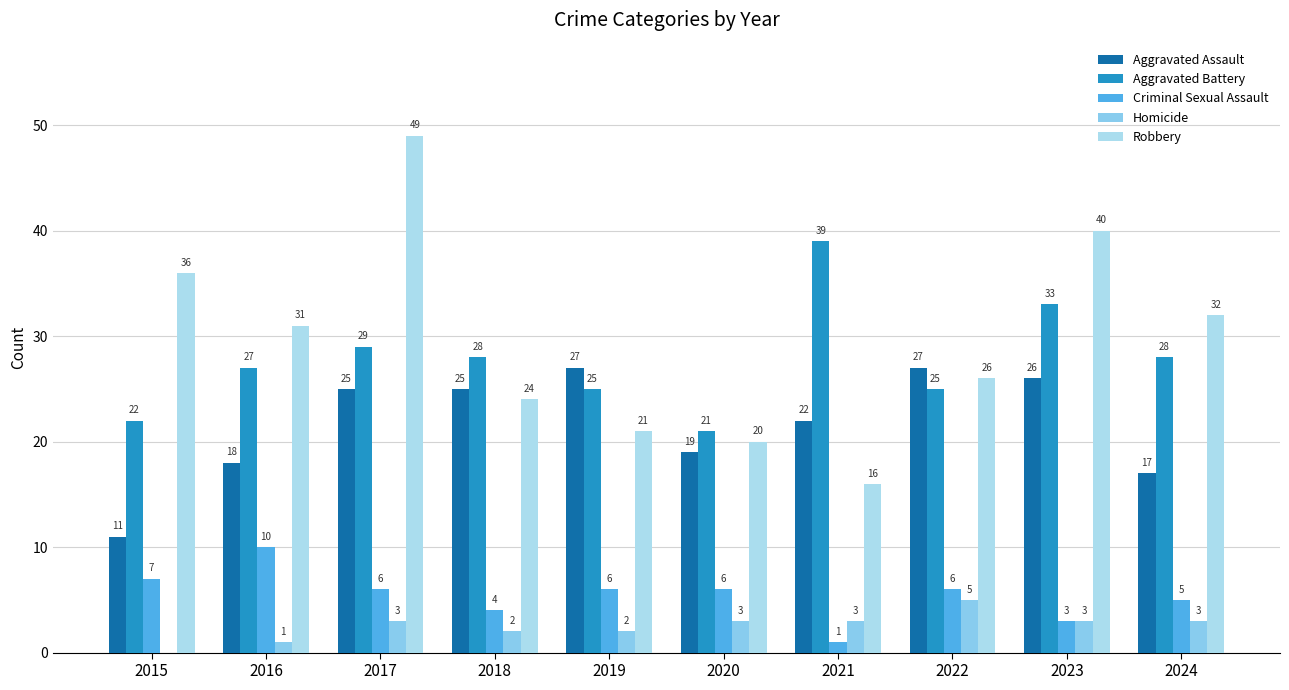

Count the Criminal Sexual Assault values in the range 4 to 6.

6